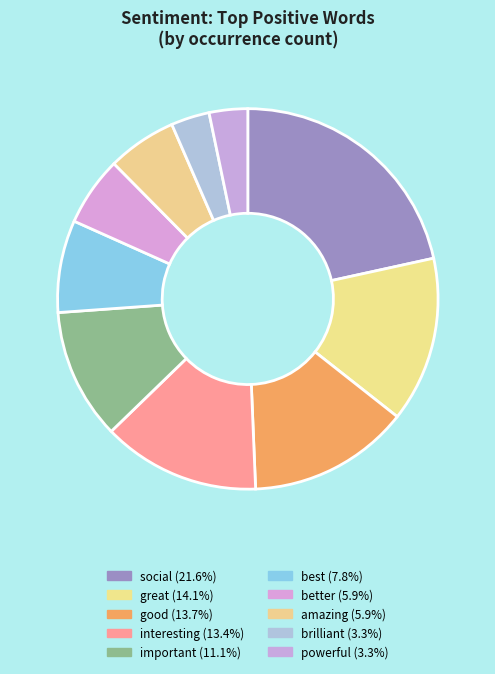

How many segments does this pie chart have?

10